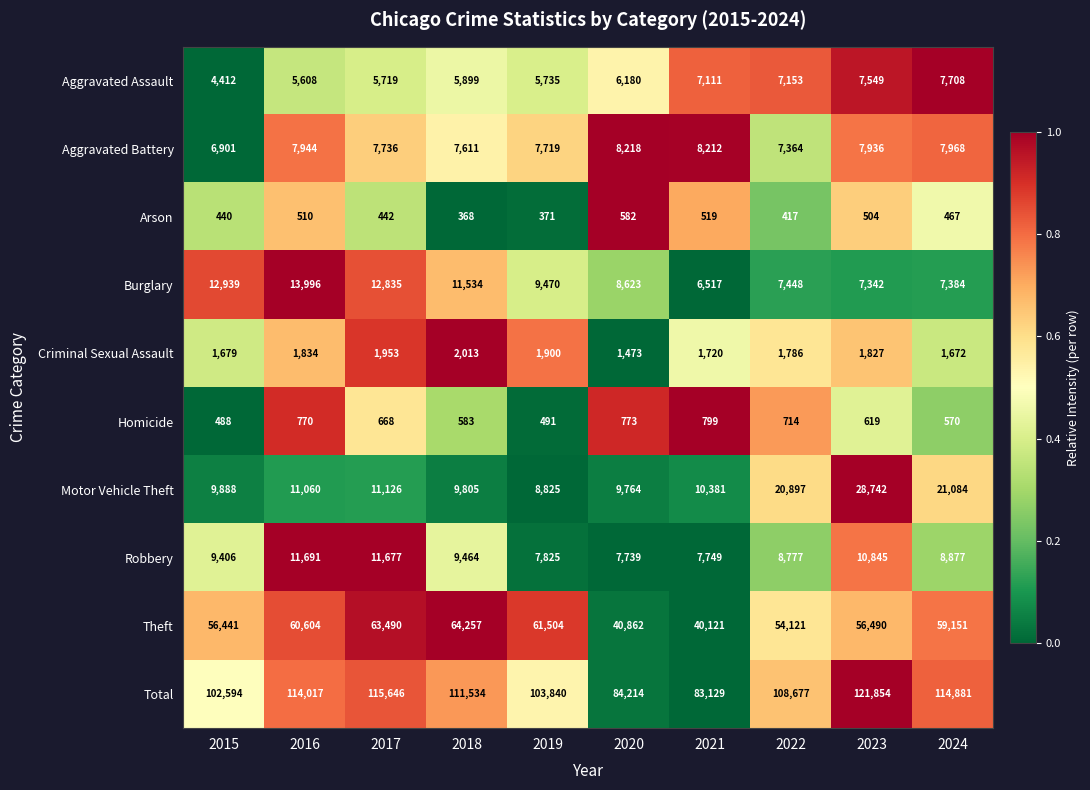

At which label does Aggravated Battery first exceed 7936?

2016